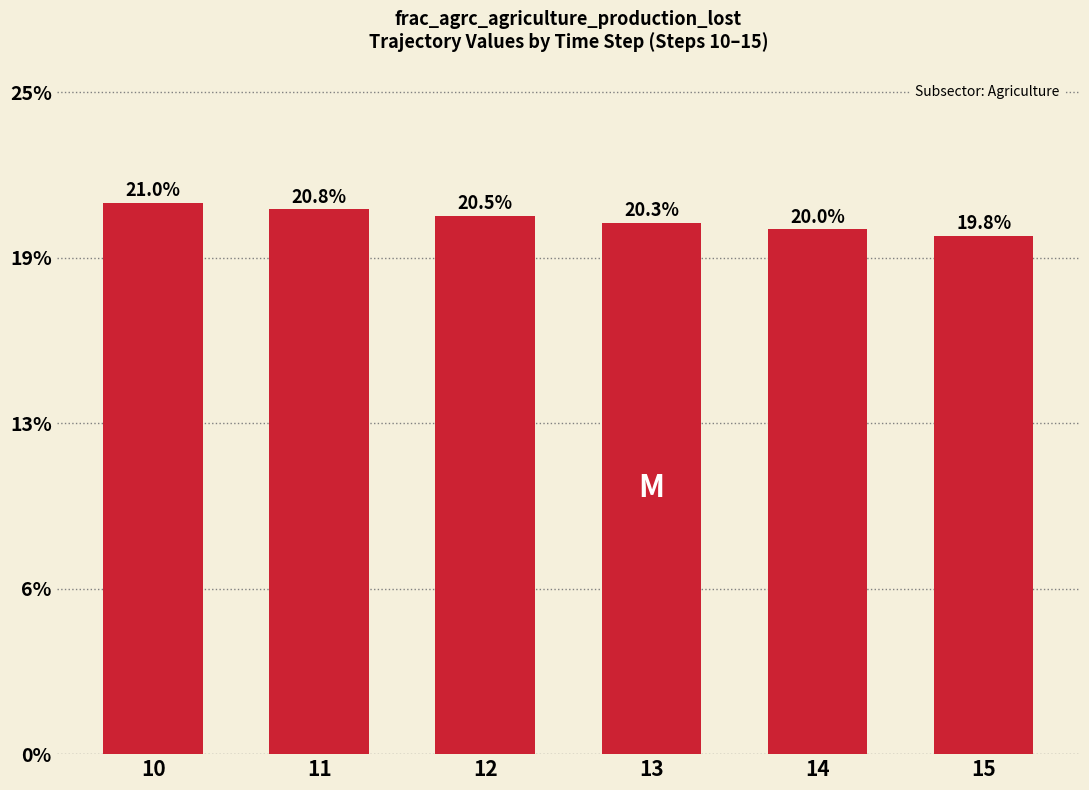

Reading left to right, extract all data points from this chart.

0.2	0.2	0.2	0.2	0.2	0.2